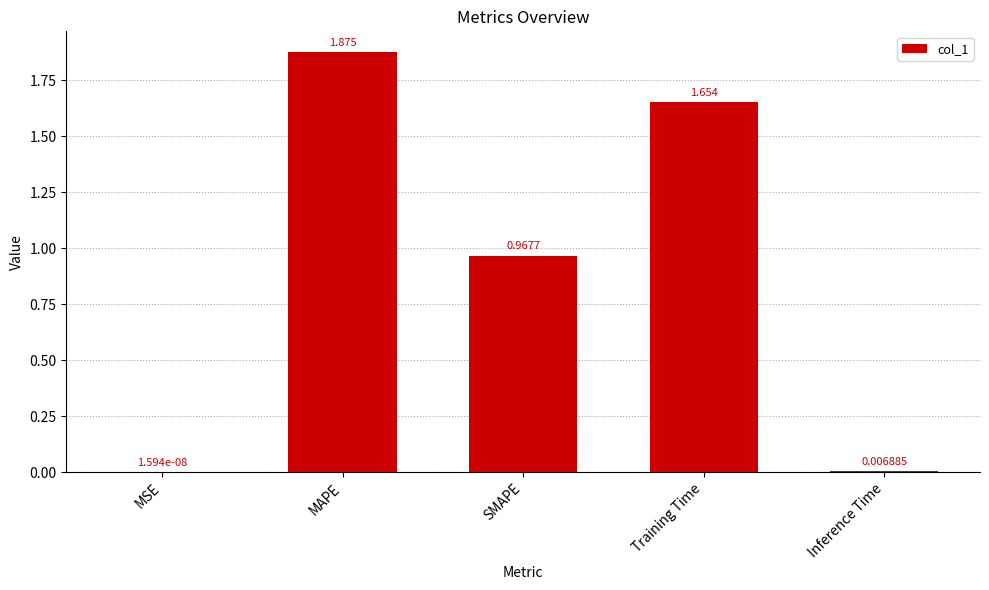

Where is the data nearest to the value 0?

MSE